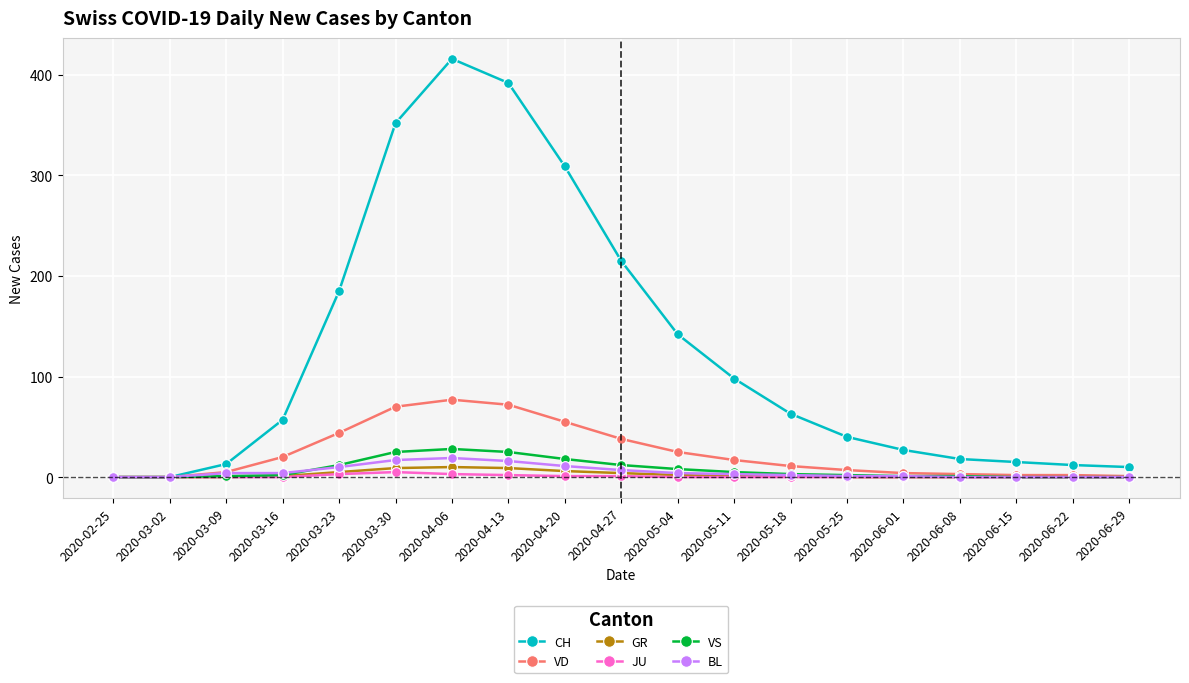

What is the maximum value for BL?

19